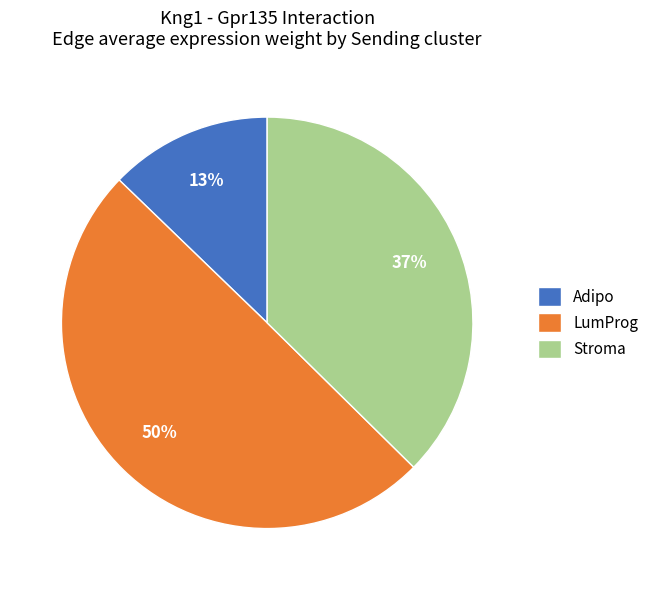

Is it true that LumProg is 39% of the pie?

False